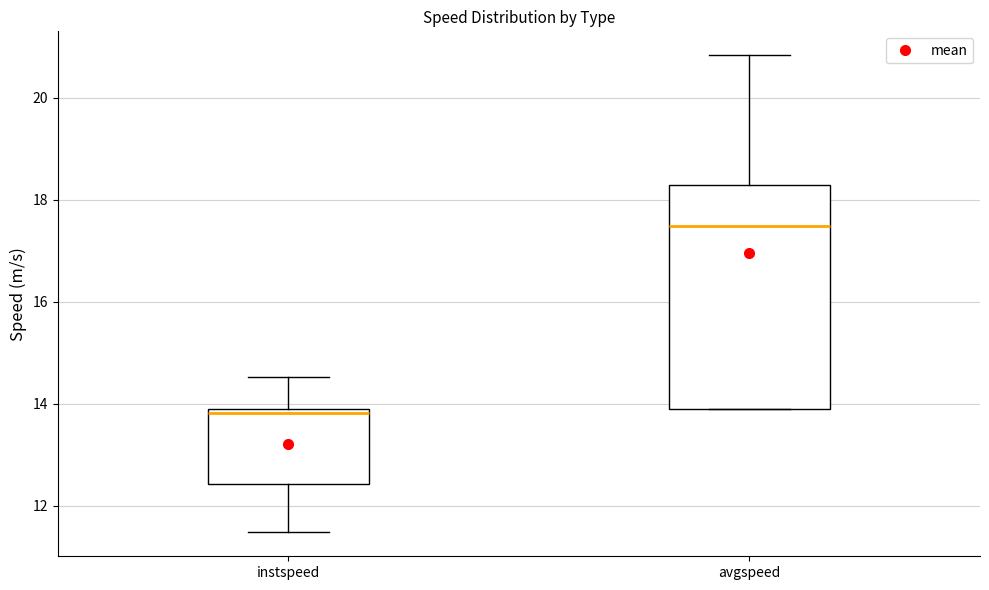

Reading left to right, read every box against the y-axis: the position of its median line, the range the box covers, and the ends of its whiskers. The values are not printed on the chart, so give them approximately, as read against the axis.

instspeed: median 13.8 (just below the box's upper edge), box 12.4 to 13.8, whiskers 11.4 to 14.6
avgspeed: median 17.4, box 13.8 to 18.2, whiskers 13.8 to 20.8